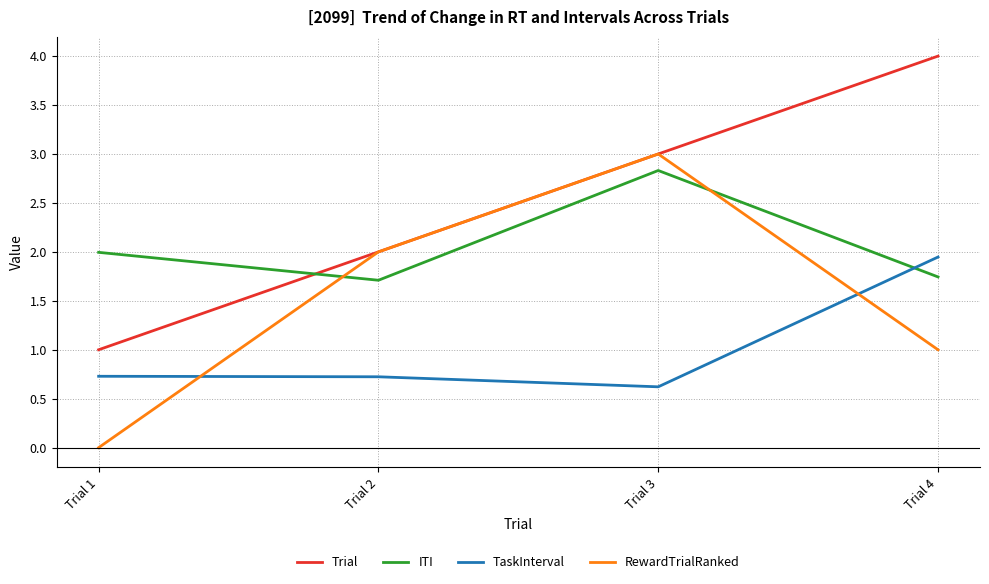

True or false: RewardTrialRanked has more than 0 interior local peaks.

True